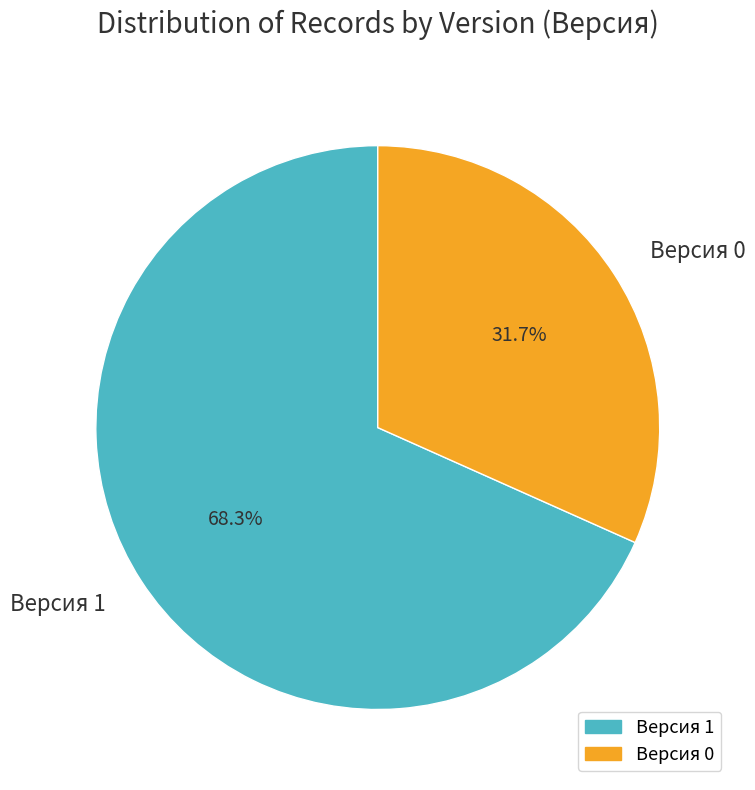

Is there a majority slice in this chart?

Yes